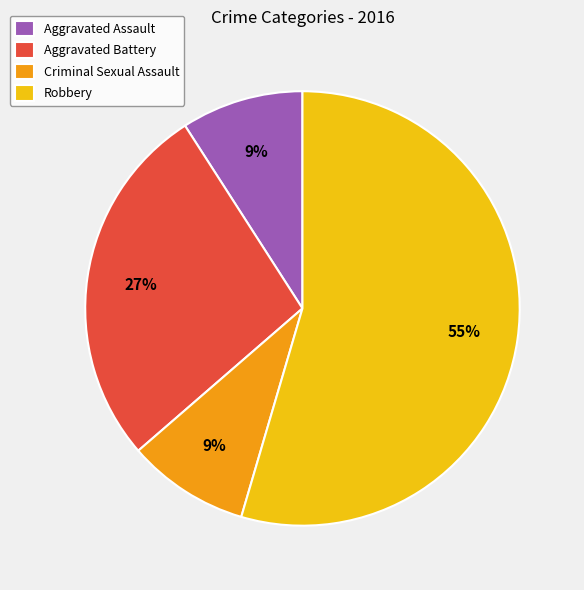

Does any single category account for the majority?

Yes